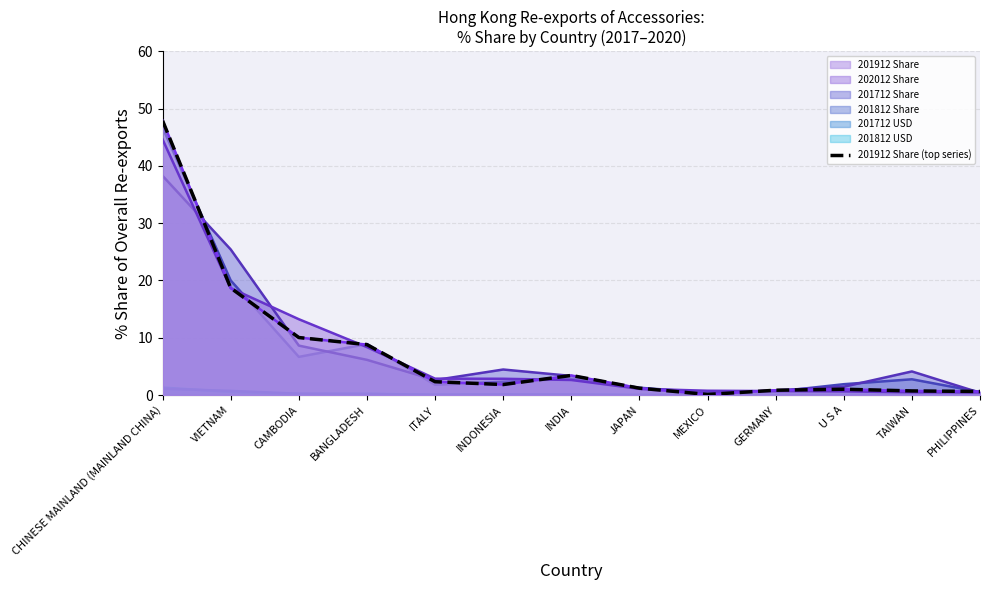

What position from the right is INDONESIA?

8